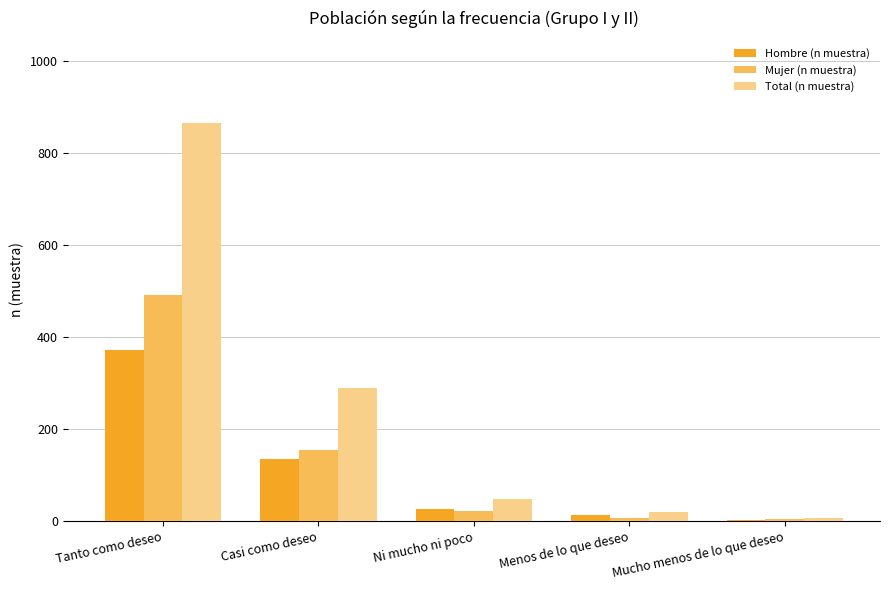

What is the sum of all Total (n muestra) values?

1231